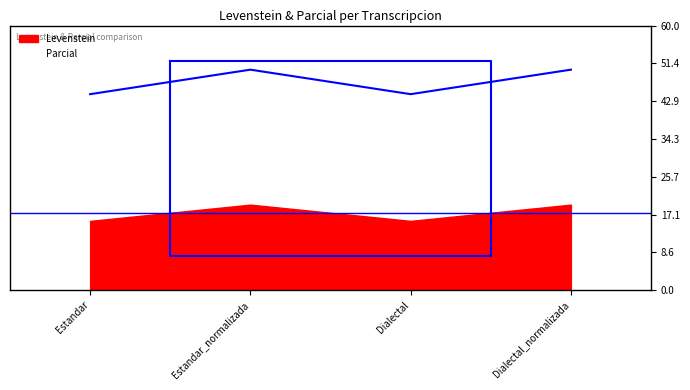

What is the value of the 3rd point from the left?

44.4